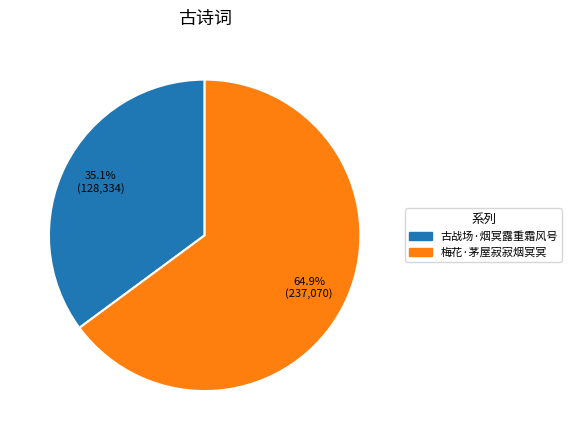

To the nearest percent, what is the average slice percentage?

50%